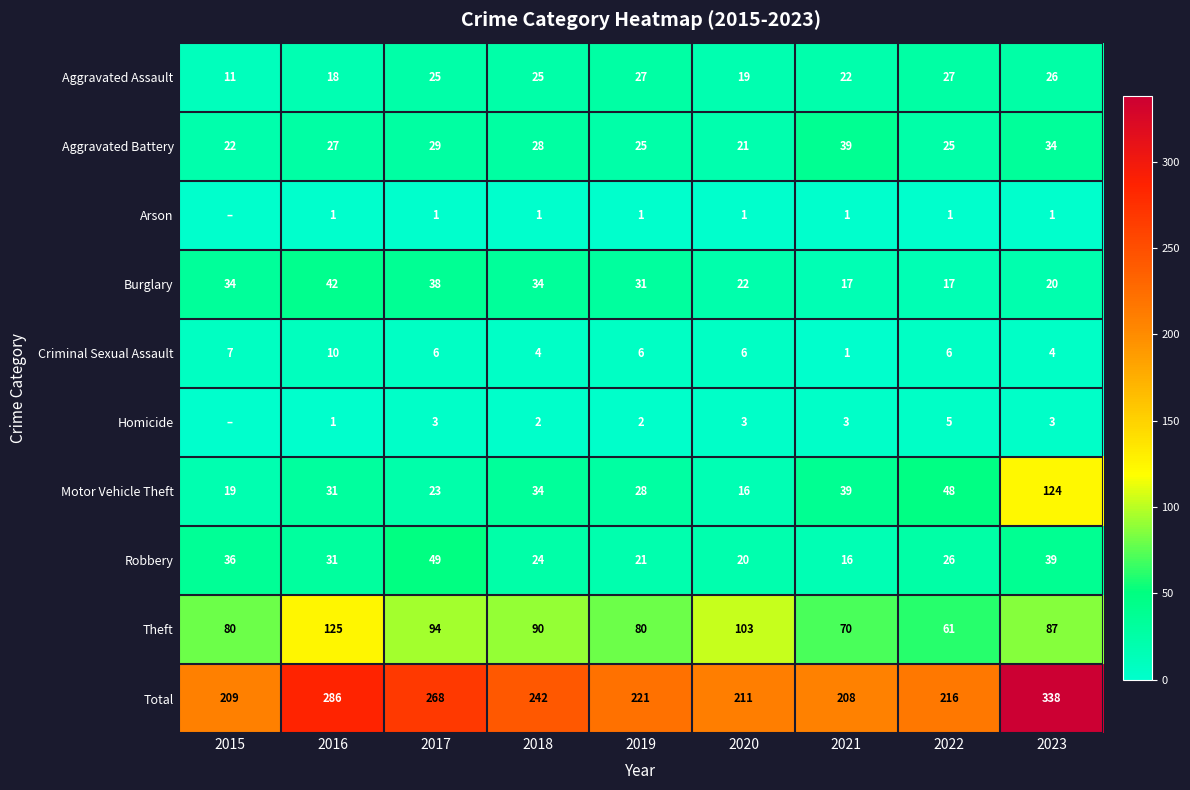

At how many categories does at least one series exceed 110?

9